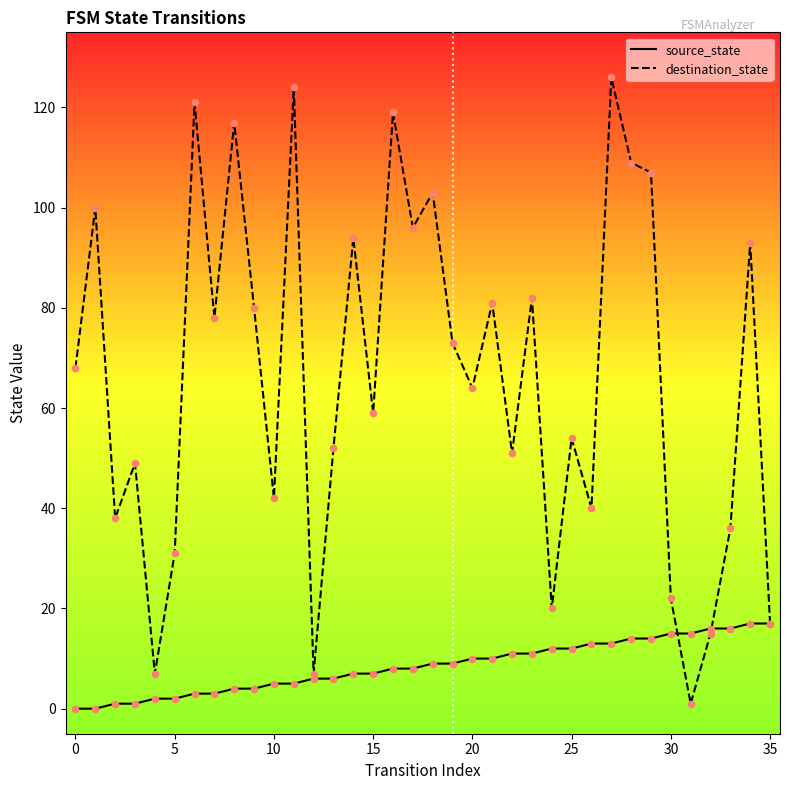

At which category is the sum across all series the highest?

27